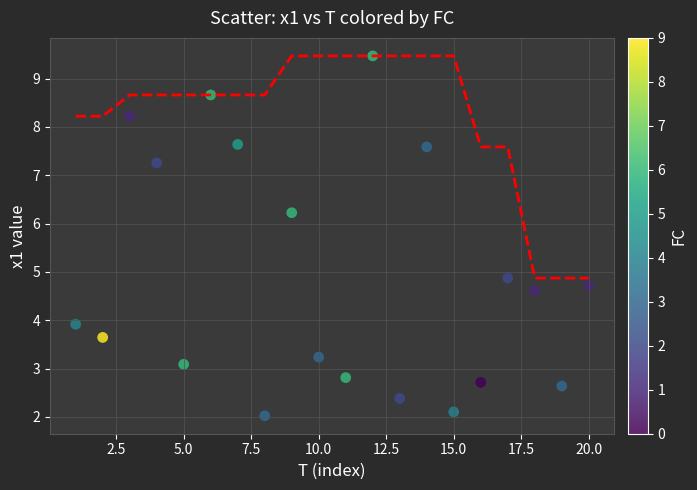

What Y value in the scatter plot is closest to 5?

4.9